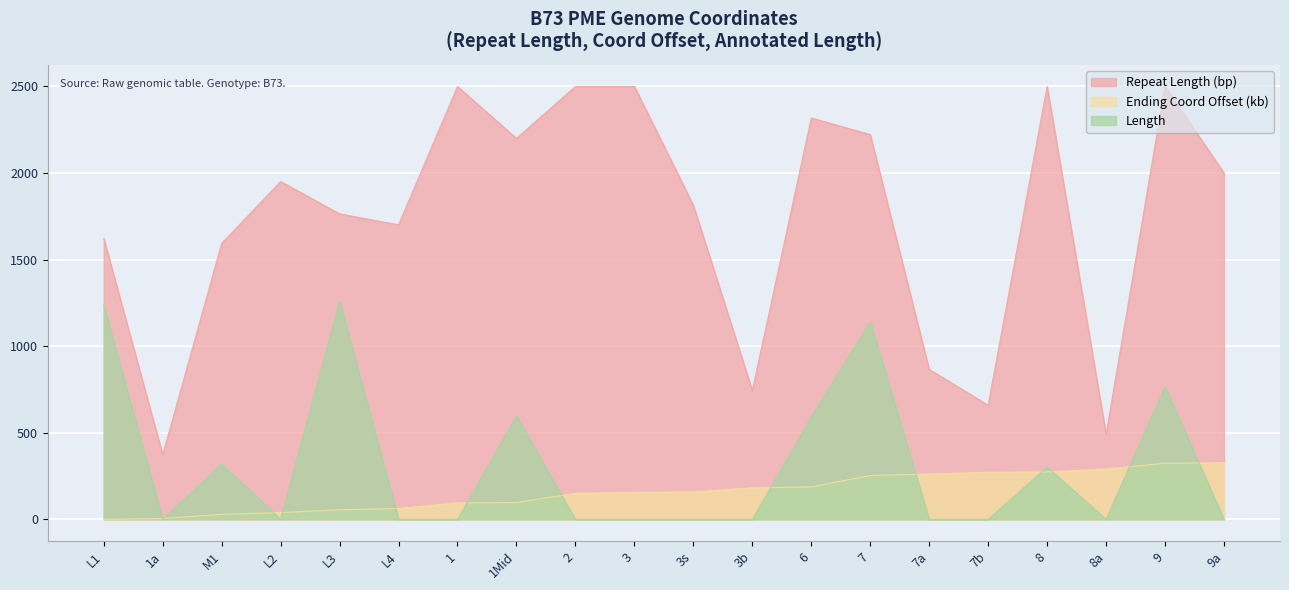

At which category is the sum across all series the highest?

7